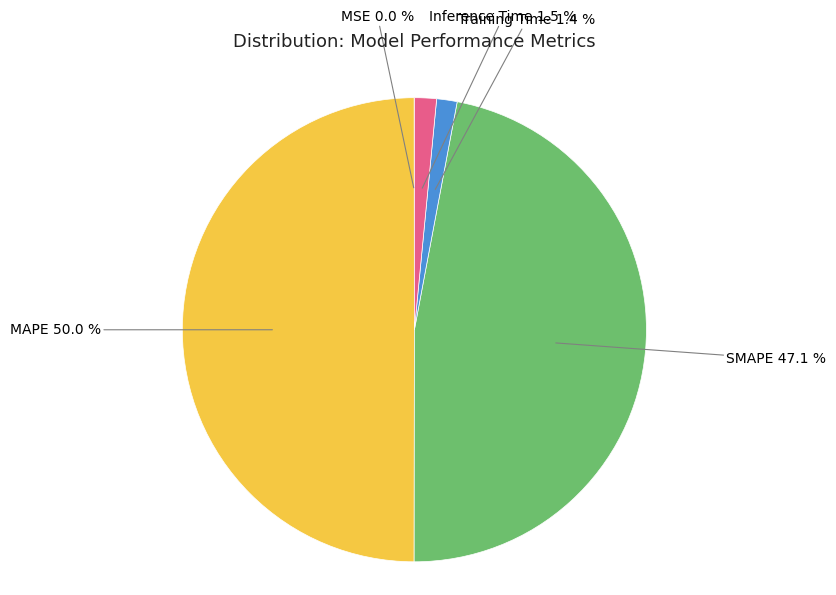

Which category has the biggest portion of the pie?

MAPE